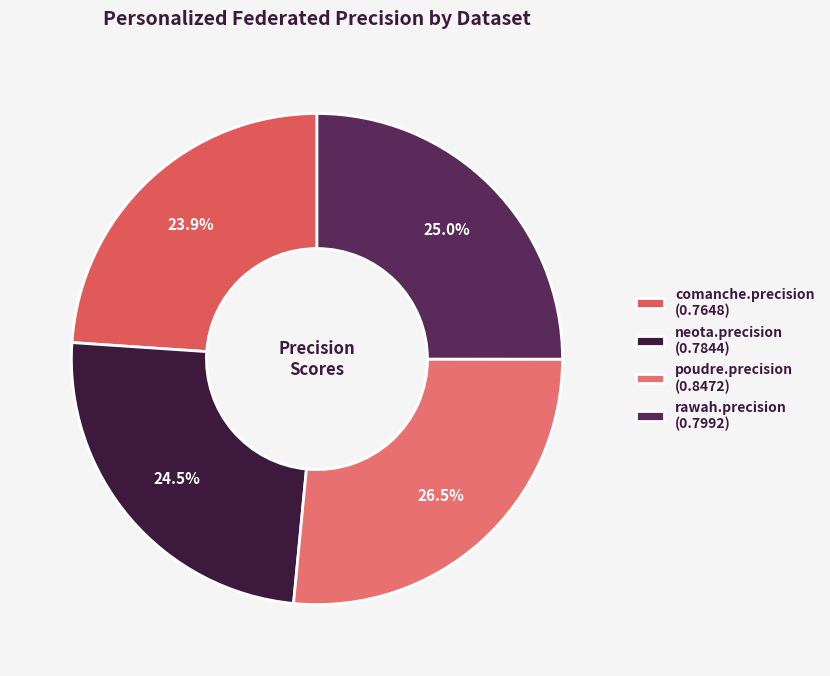

True or false: poudre.precision accounts for 40% of the total.

False